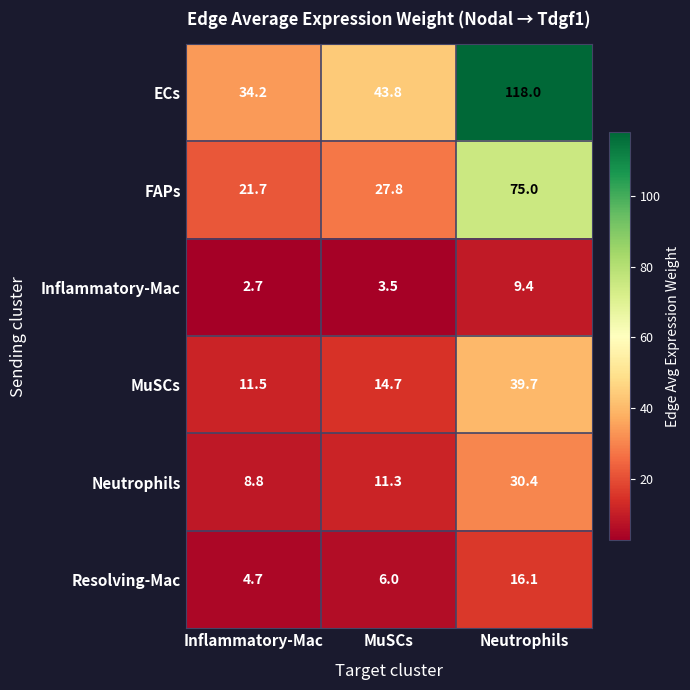

Count the number of data series in this chart.

6